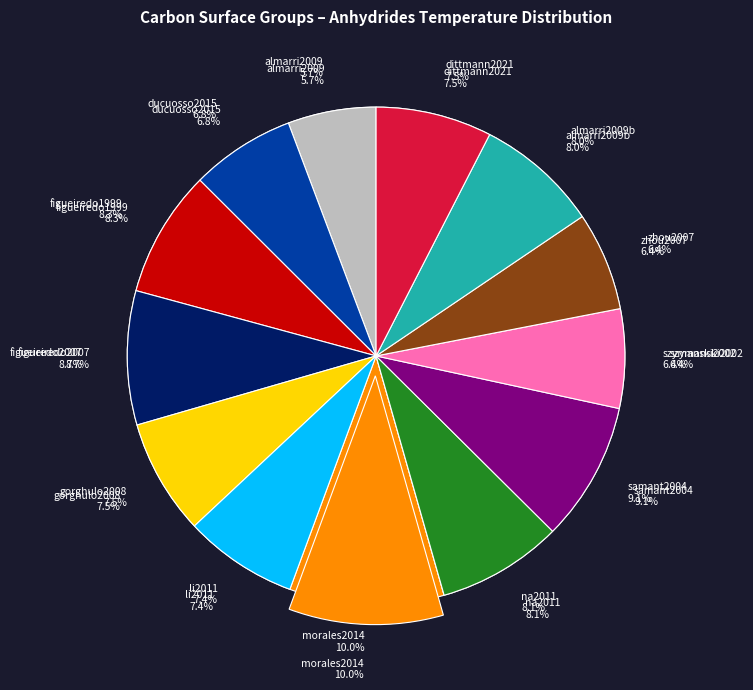

Count the number of slices in the pie.

13